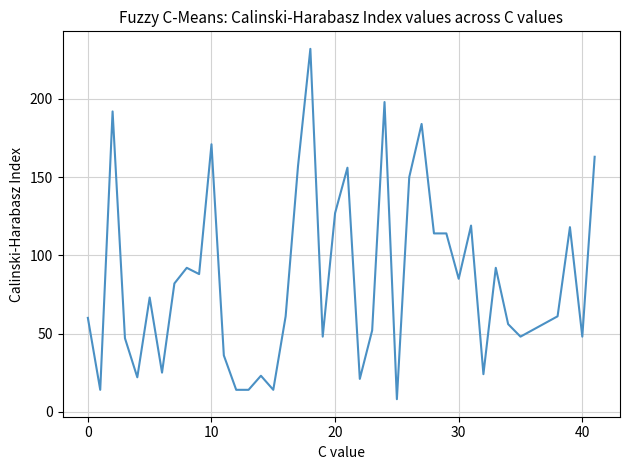

What is the smallest value displayed?

8